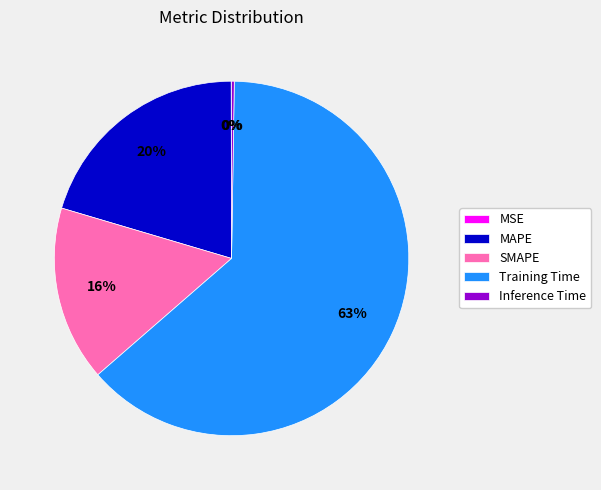

What is the majority slice?

Training Time